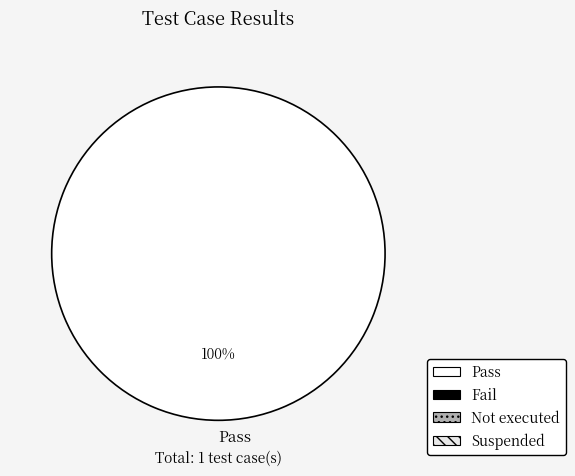

True or false: Pass accounts for 89% of the total.

False